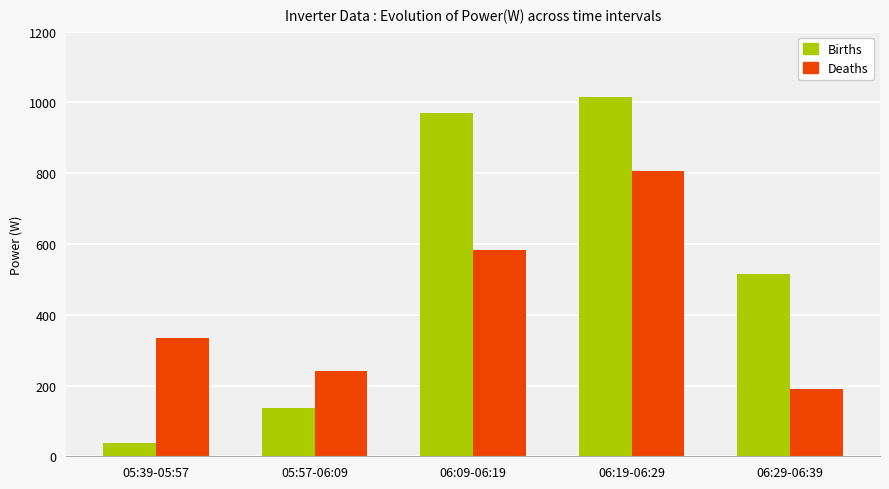

Which series has the largest range (max minus min)?

Births